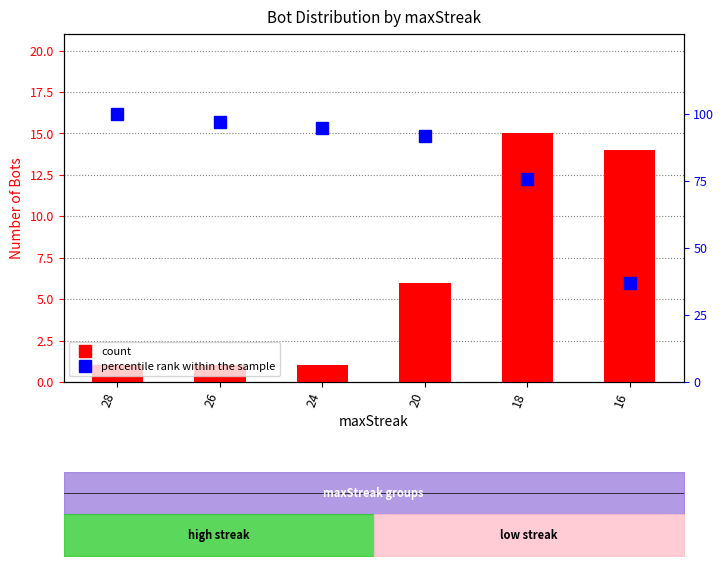

What is the average value of the percentile rank within the sample series?

83